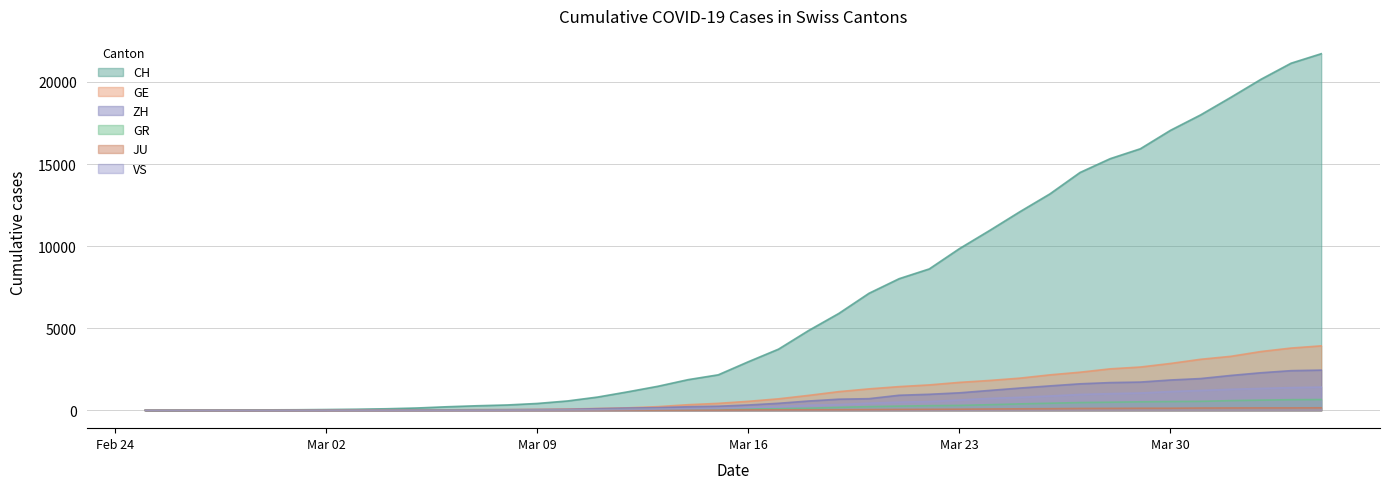

What is the label of the 3rd point from the right?

2020-04-02